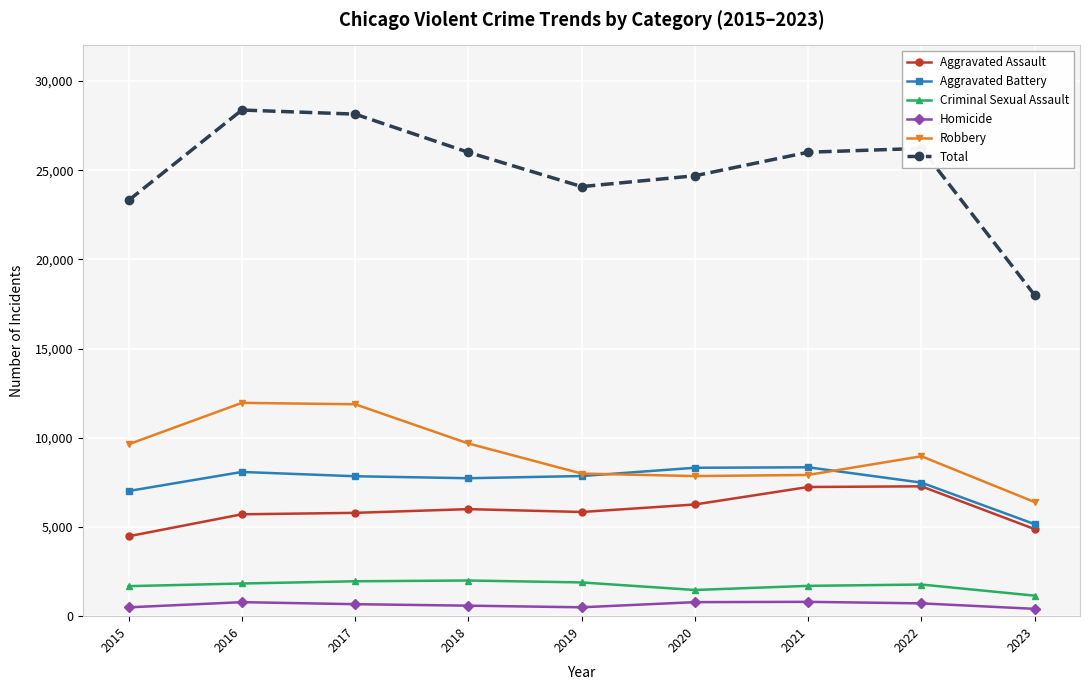

What is the minimum value for Robbery?

6397